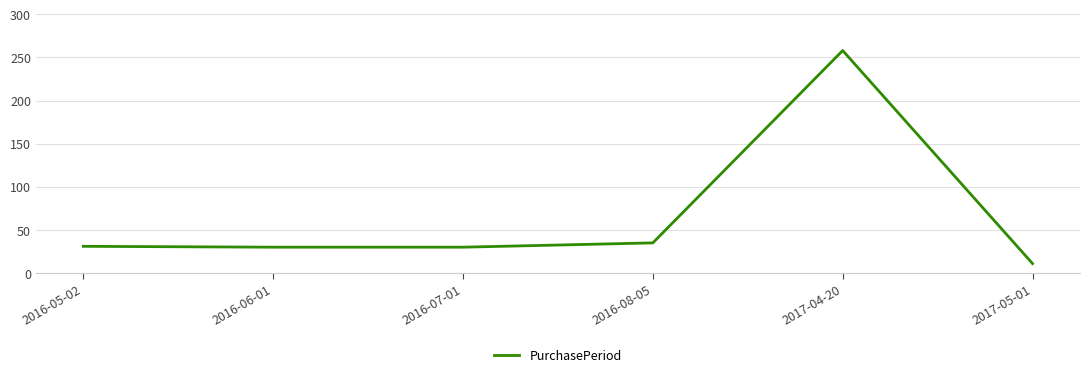

Which has a higher value, 2017-04-20 or 2016-05-02?

2017-04-20